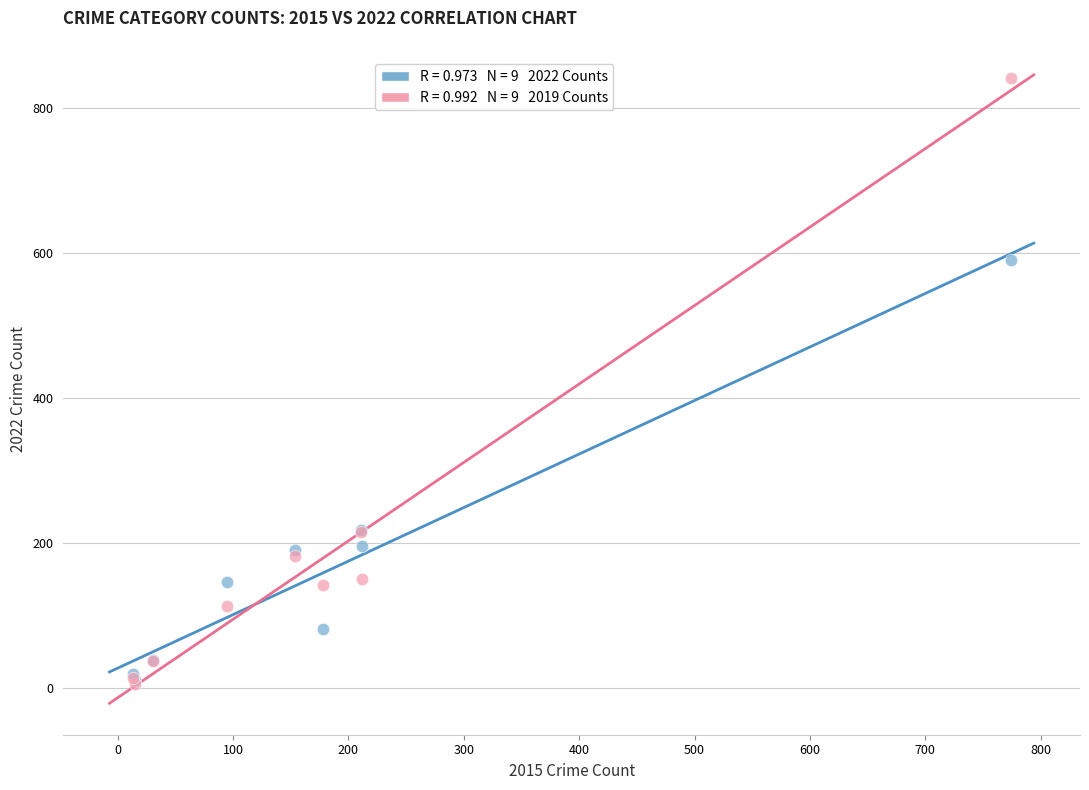

Across all series, what Y value is closest to 423?

590